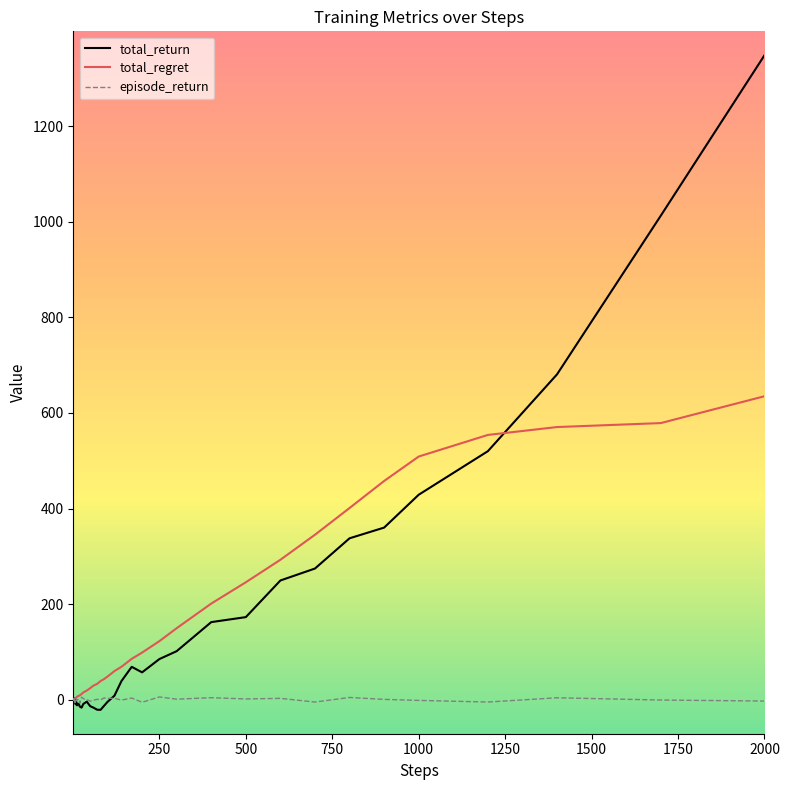

Which series has the largest range (max minus min)?

total_return